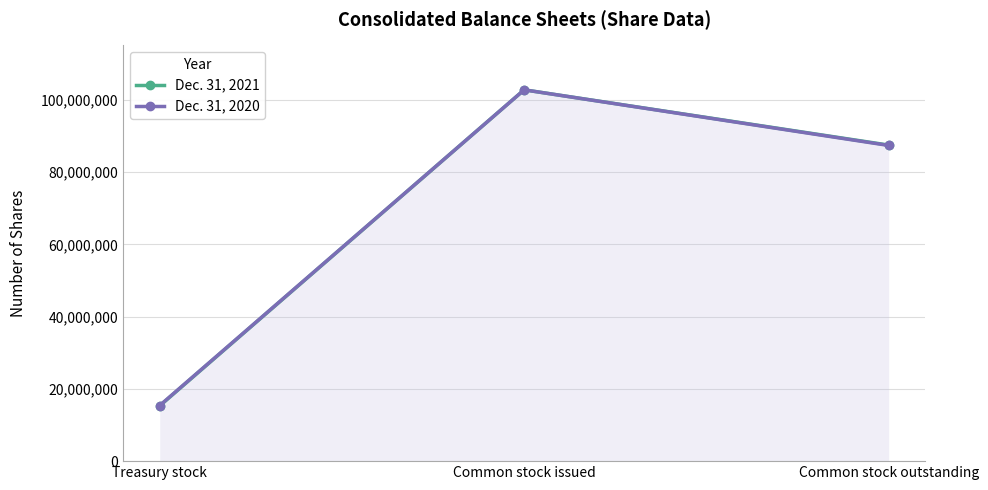

Rank the categories by Dec. 31, 2021 value from lowest to highest.

Treasury stock, Common stock outstanding, Common stock issued